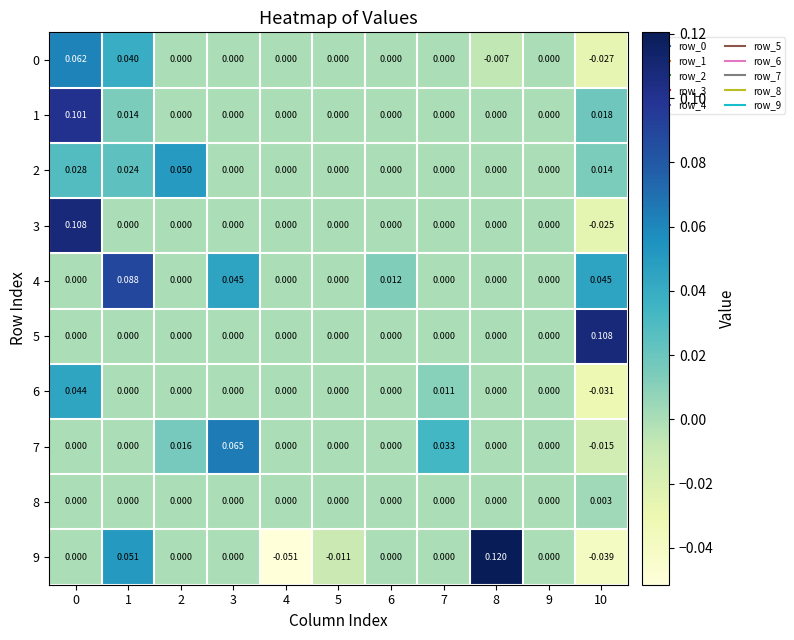

Is the value of 0 at 8 greater than the value of 6 at 7?

No